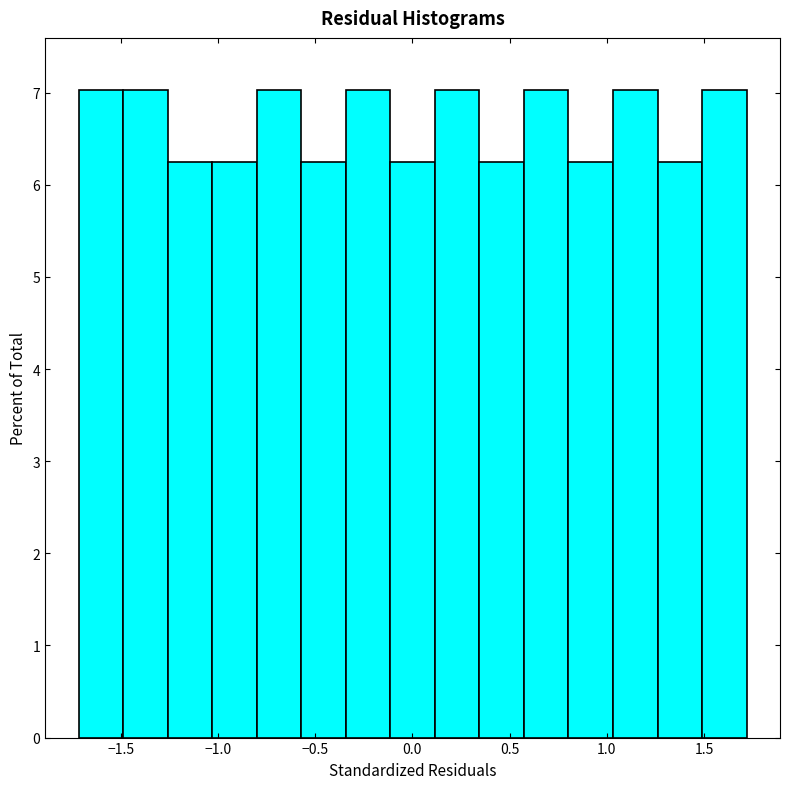

How tall is the bar that spans -0.10 to 0.10 on the x-axis? Neither the bar edges nor the heights are printed on the chart, so give them approximately, as read against the axes.

6.3